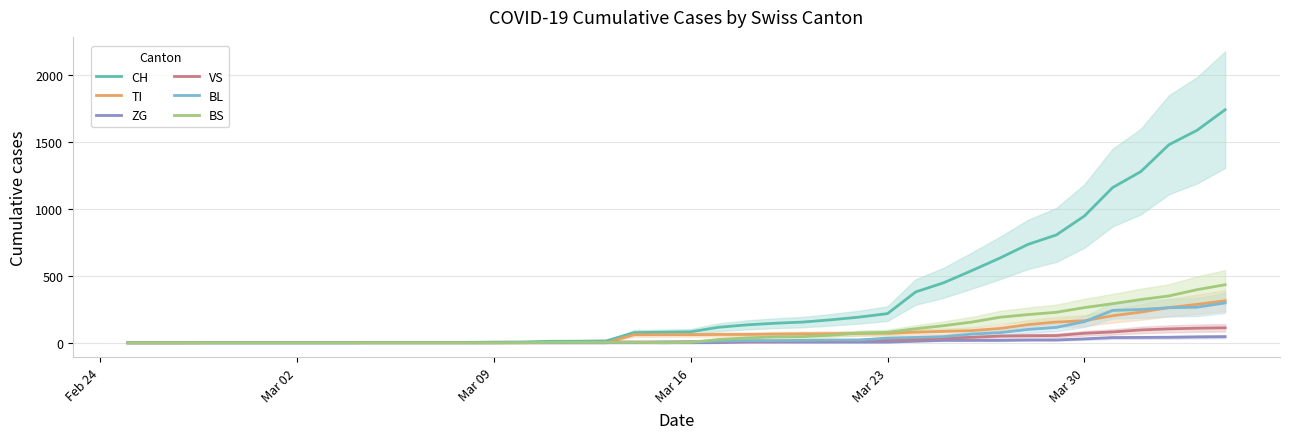

What is the highest value of the VS series?

112